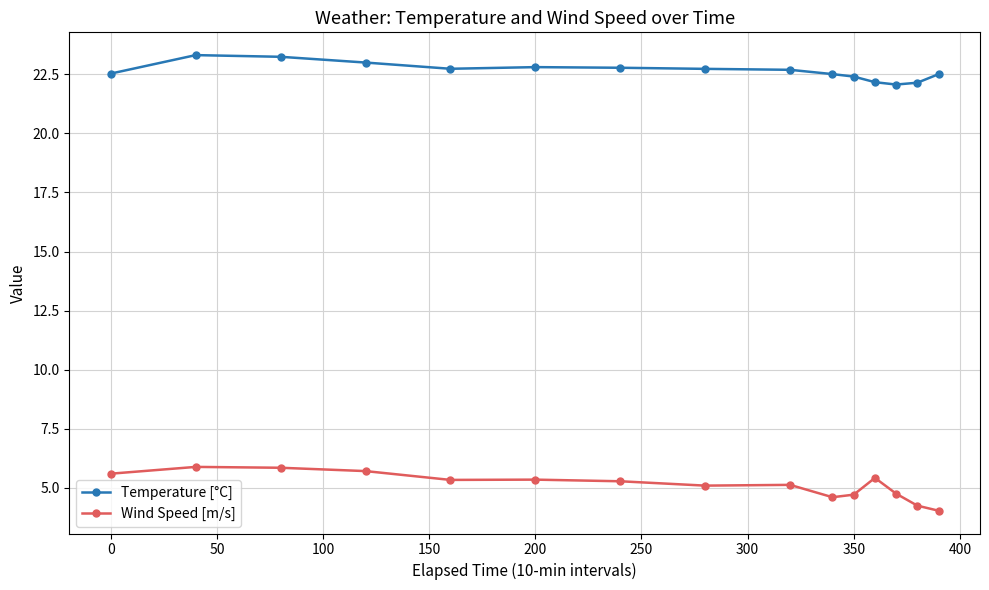

What is the greatest value displayed?

23.3